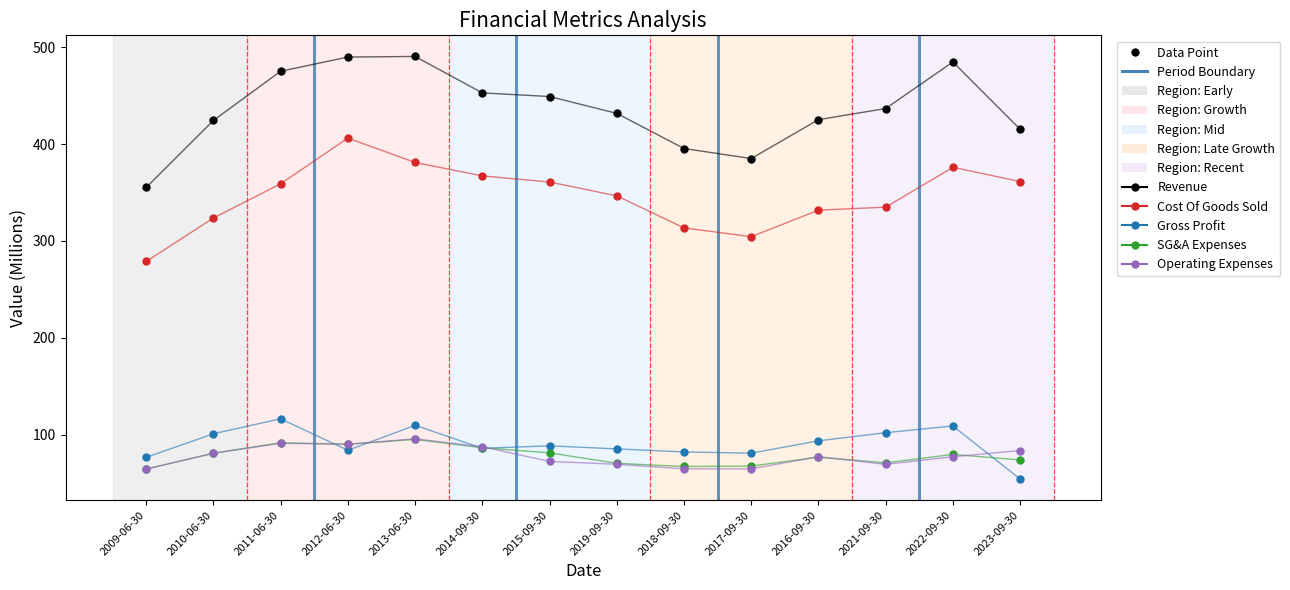

At which label does Cost Of Goods Sold first exceed 359?

2011-06-30